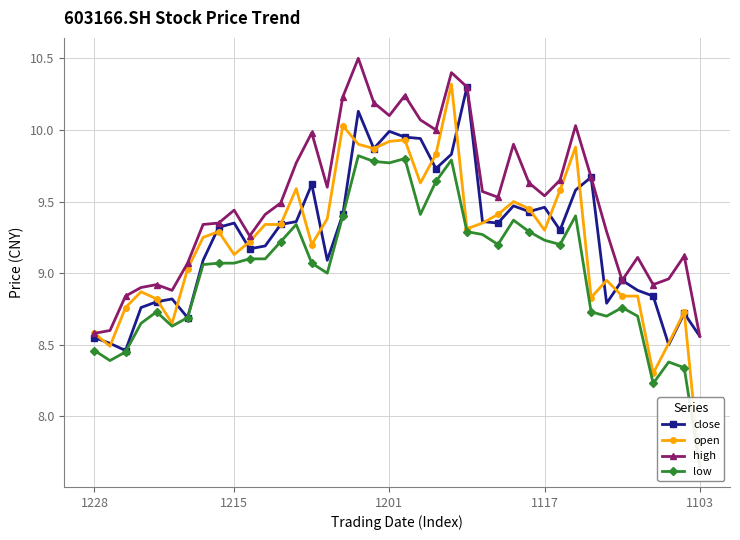

True or false: high has more than 1 points higher than both neighbors.

True